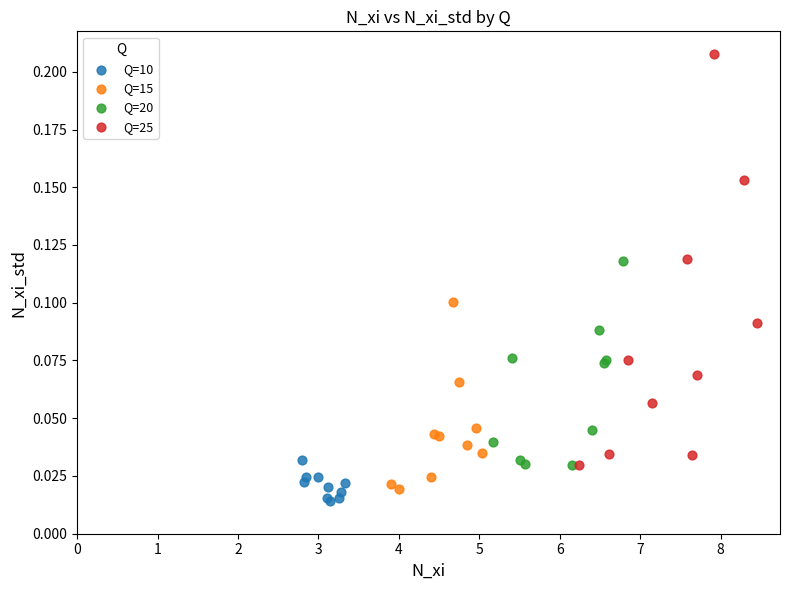

Which series has the largest Y range (max minus min)?

Q=25